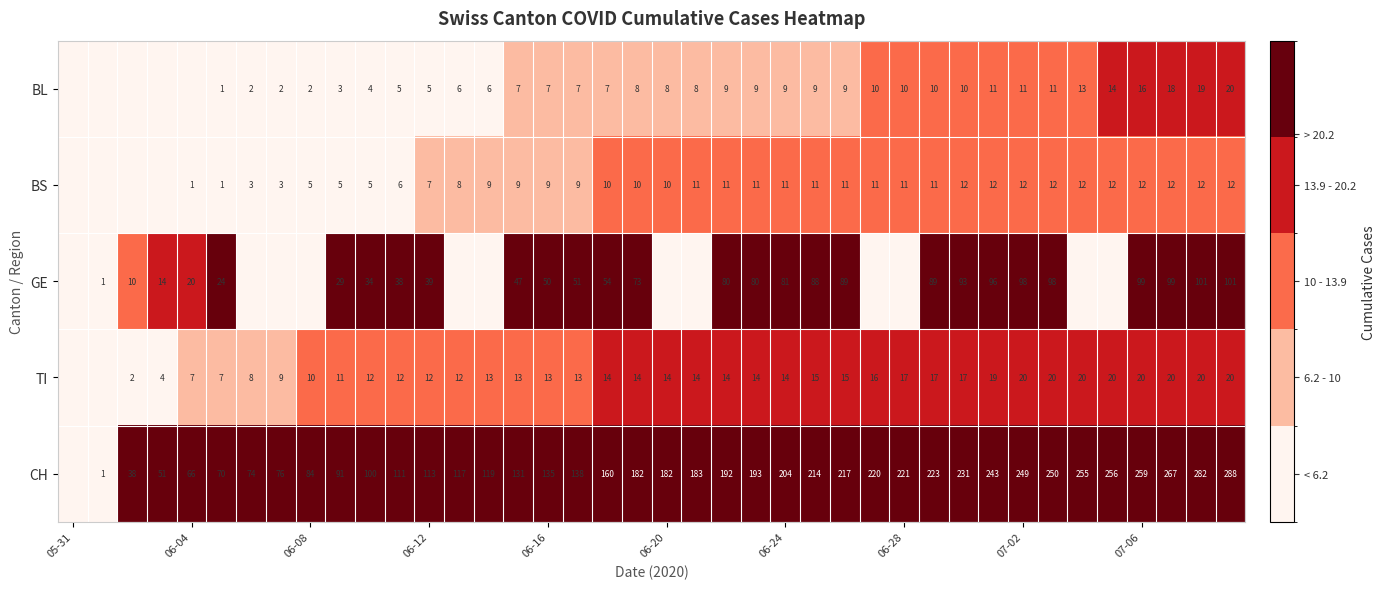

True or false: GE has a value of 81 at 06-24.

True